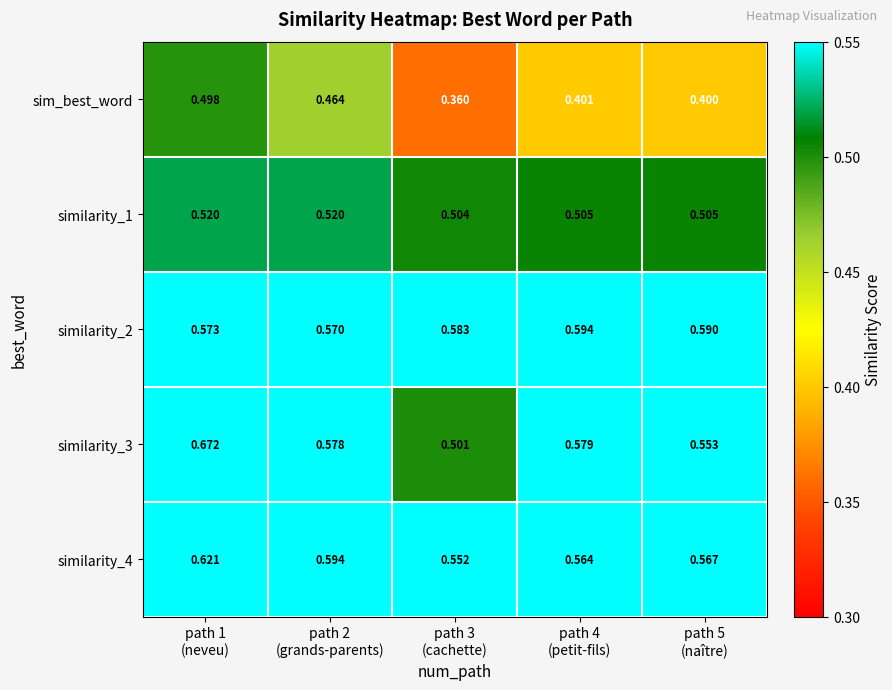

Which has a higher value, path 4
(petit-fils) or path 5
(naître)?

path 4
(petit-fils)